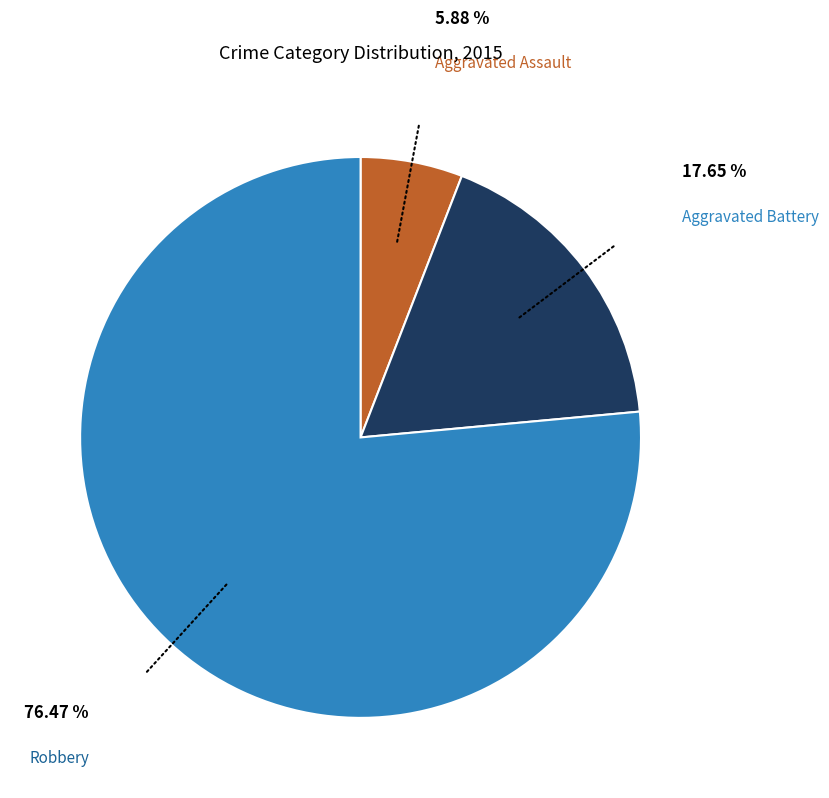

Rank the categories by value from highest to lowest.

Robbery, Aggravated Battery, Aggravated Assault